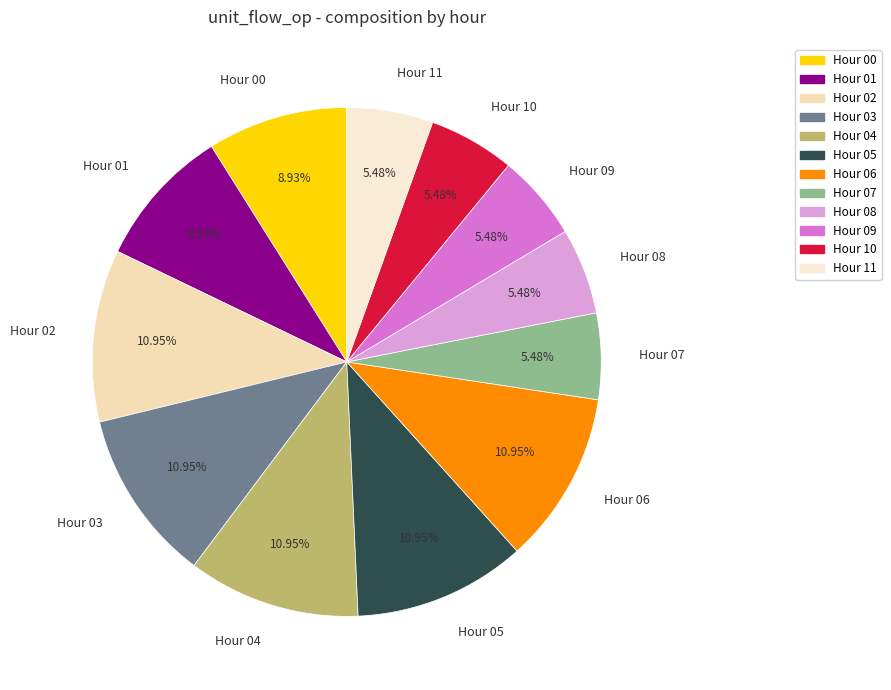

Do Hour 00 and Hour 02 together represent more than half of the pie?

No